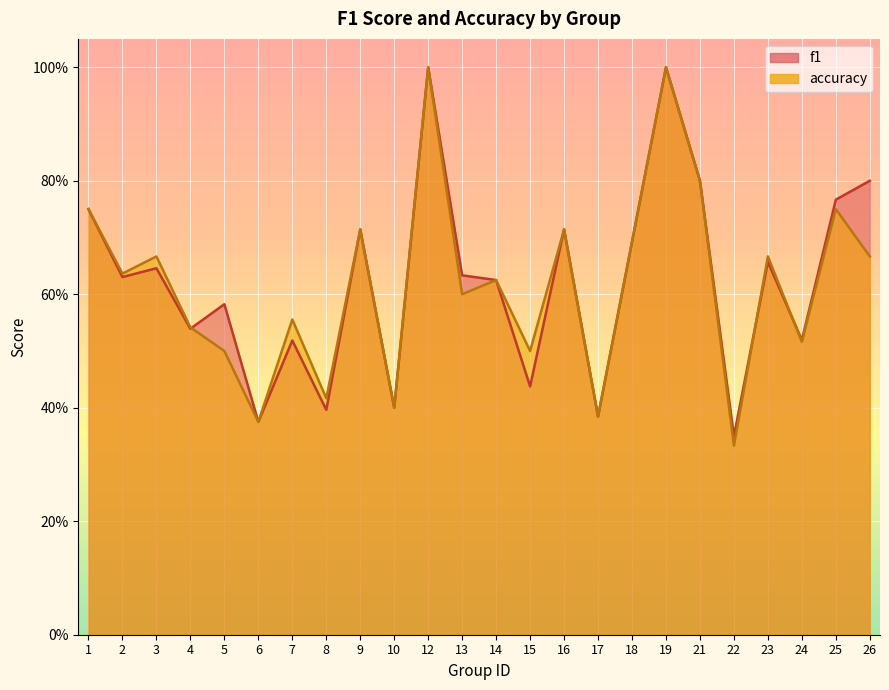

What is the difference between the f1 values at 15 and 1?

0.3